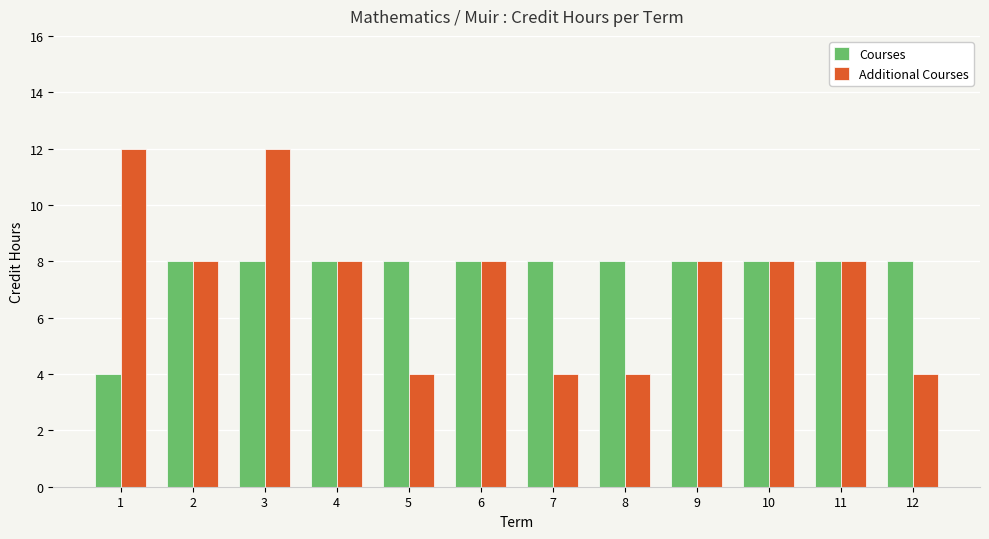

What are all the series names shown in the legend?

Courses, Additional Courses